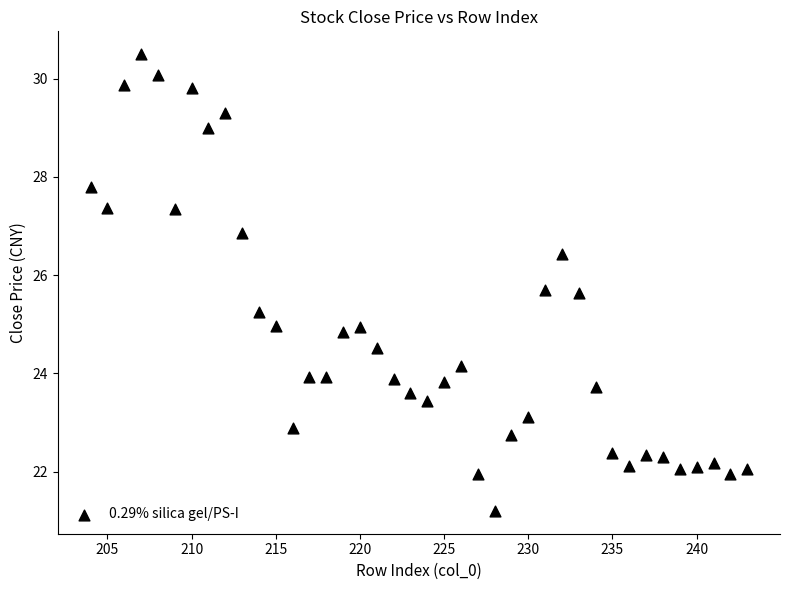

What is the range of Y values (max minus min)?

9.3